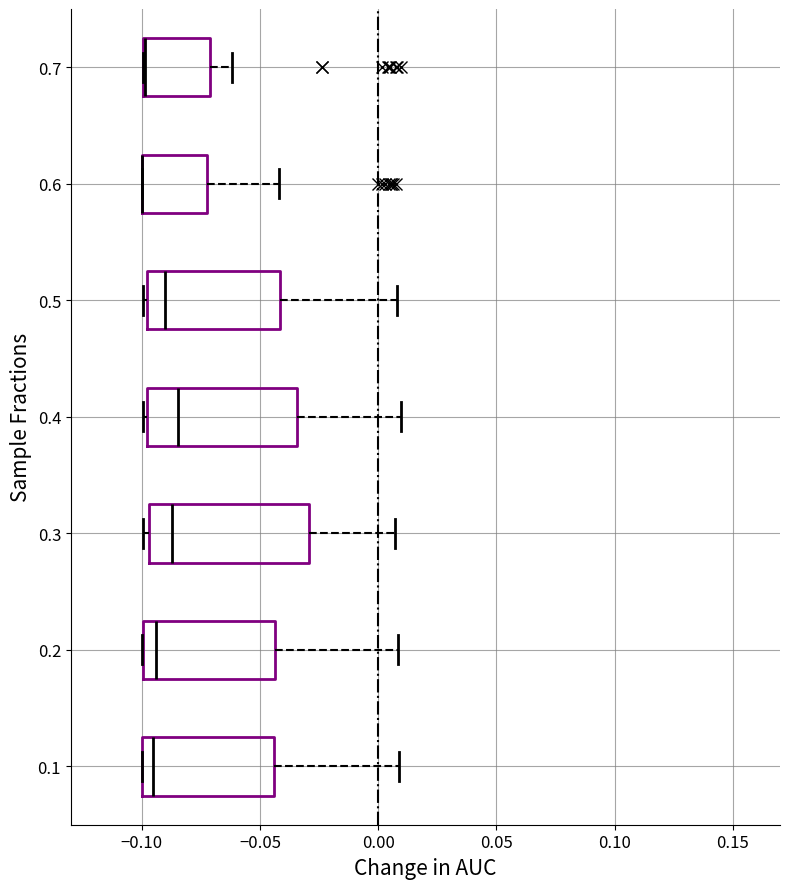

Where does the right whisker of the box at y = 0.7 end on the x-axis? The values are not printed on the chart, so give them approximately, as read against the axis.

-0.060